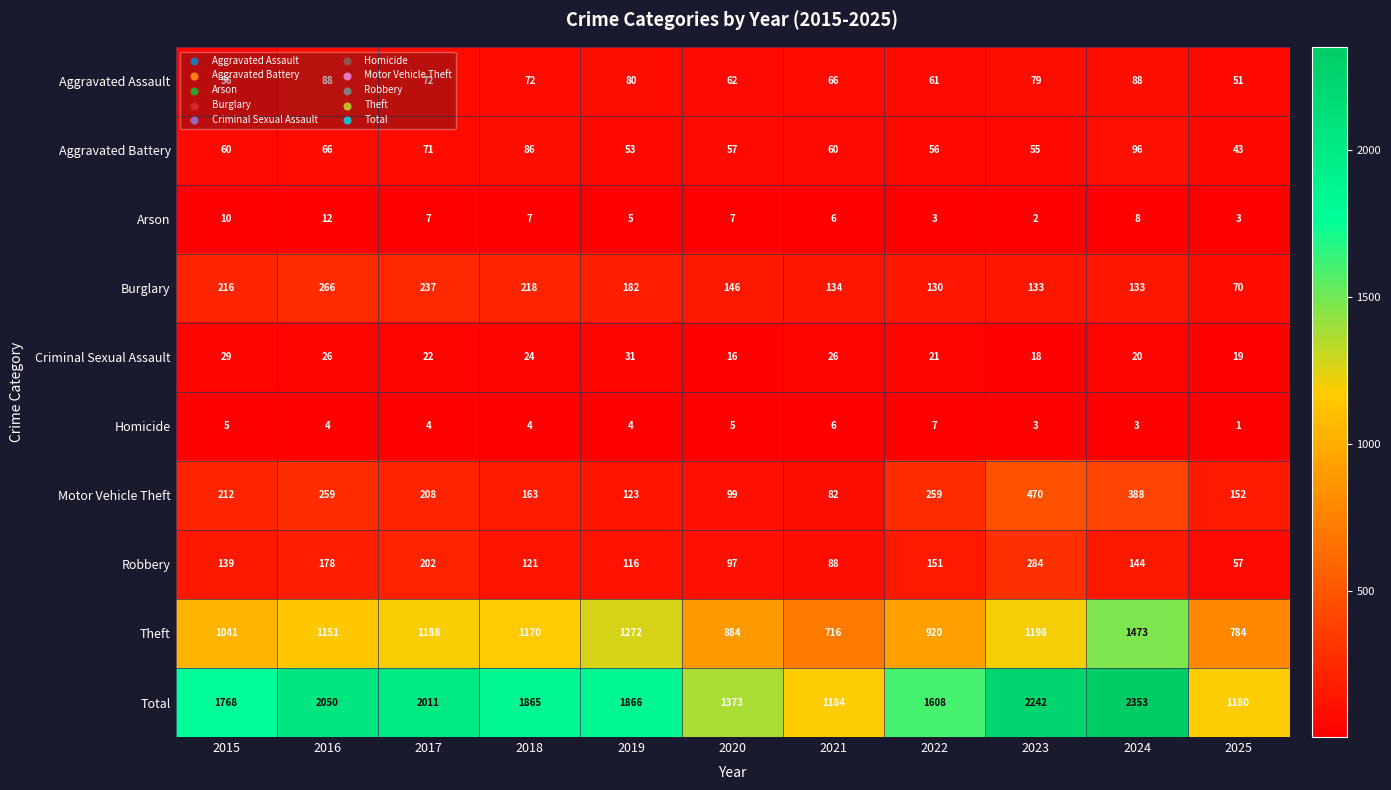

At 2017, list the series in order from smallest to largest.

Homicide, Arson, Criminal Sexual Assault, Aggravated Battery, Aggravated Assault, Robbery, Motor Vehicle Theft, Burglary, Theft, Total